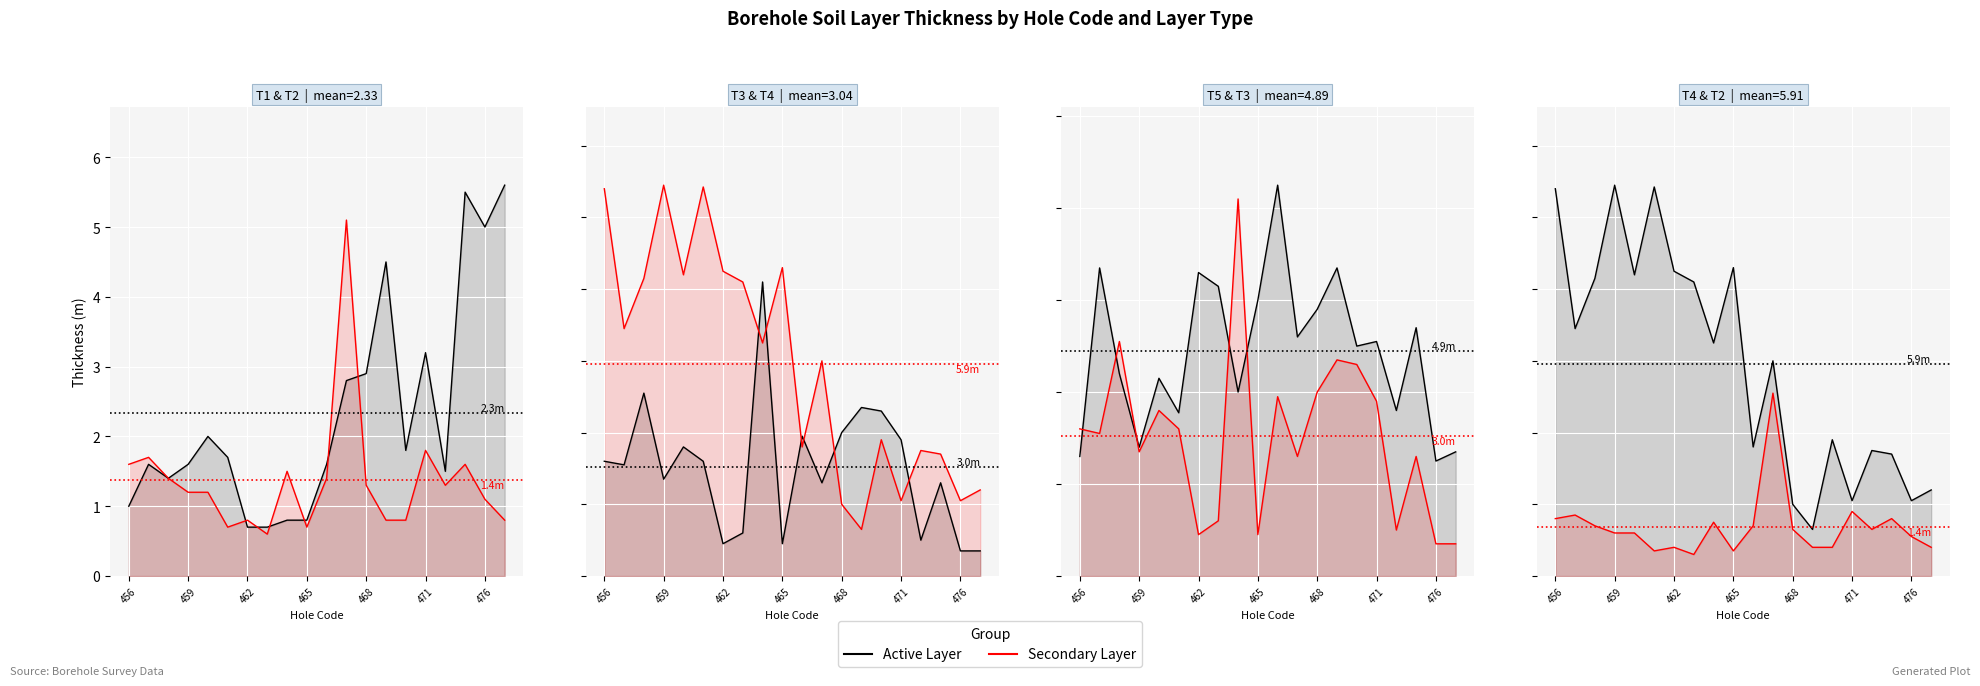

Is it true that Secondary Layer equals 1.2 at 471?

False